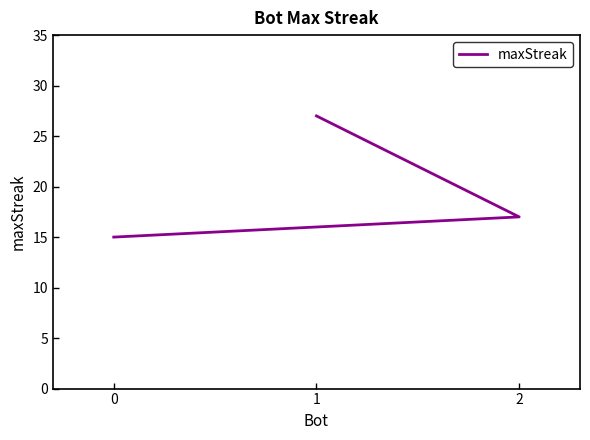

What is the smallest value displayed?

15